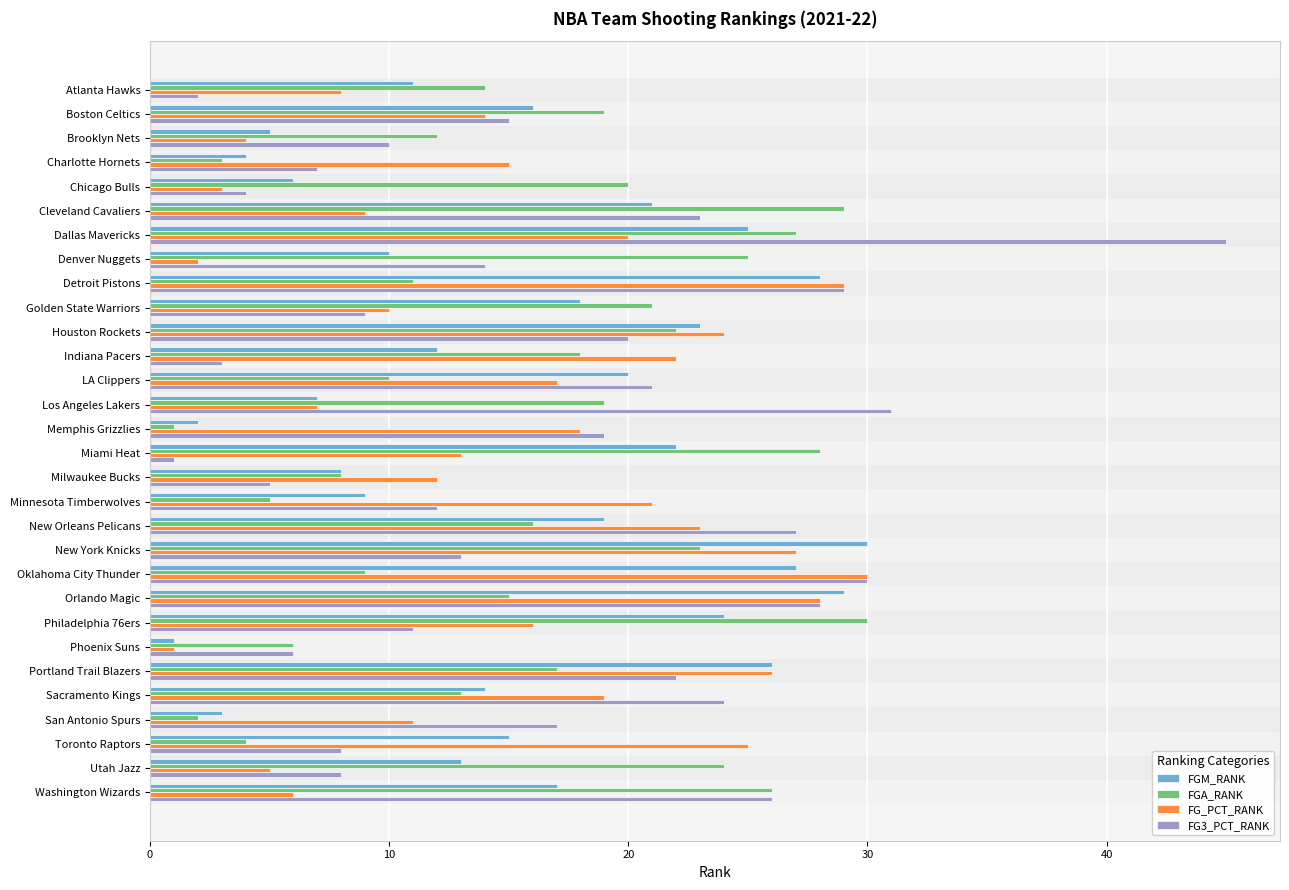

What is the difference between the second highest and minimum values in the FG_PCT_RANK series?

28